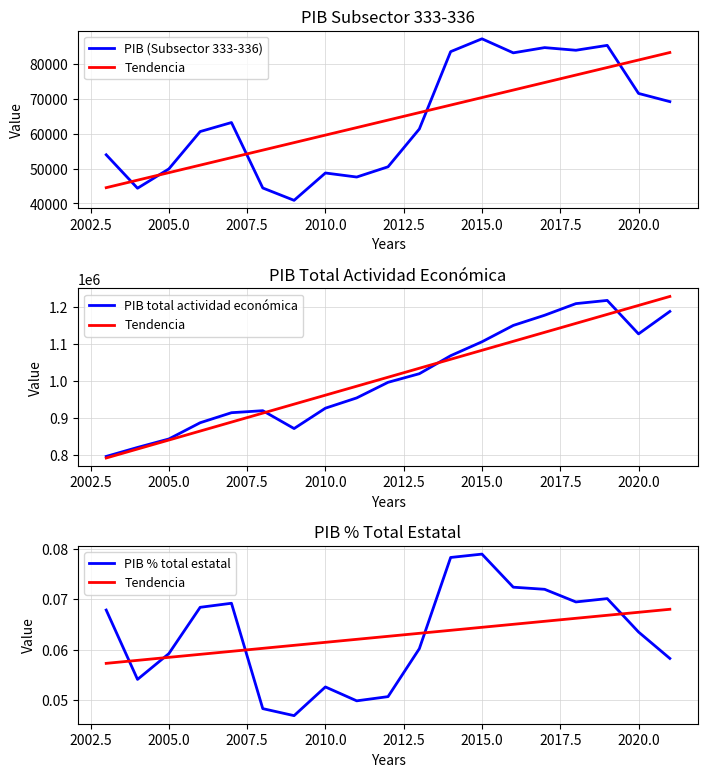

True or false: Tendencia has more than 1 points higher than both neighbors.

False